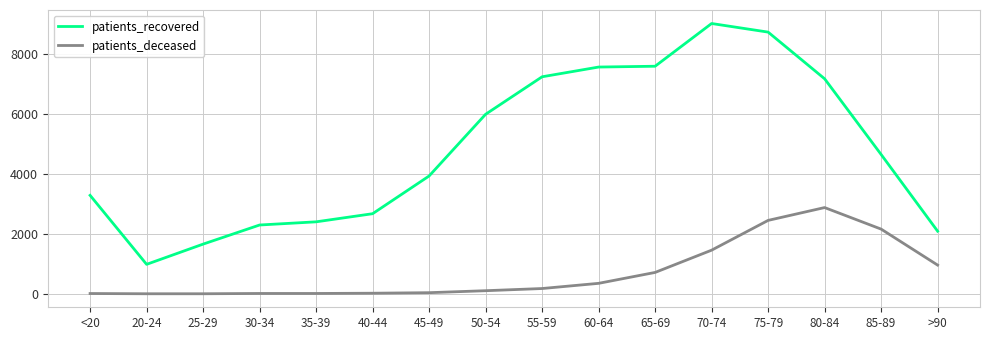

How many lines are shown in the chart?

2